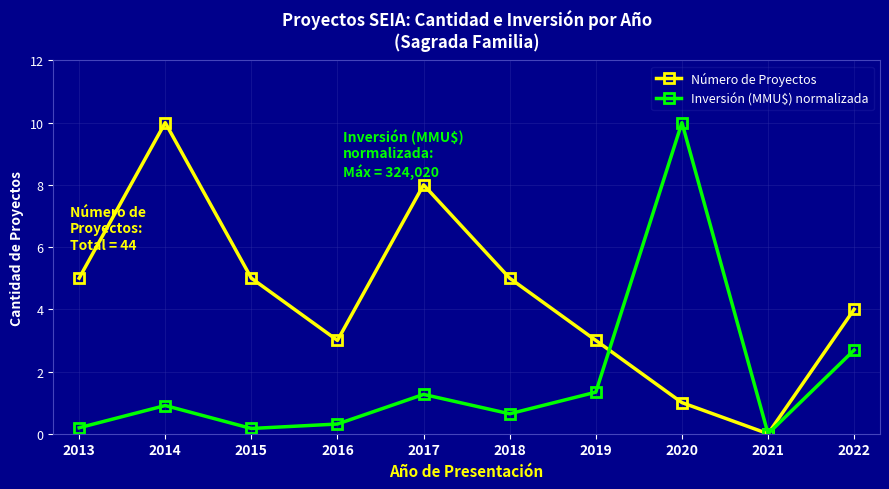

Is it true that Número de Proyectos equals 4.0 at 2022?

True